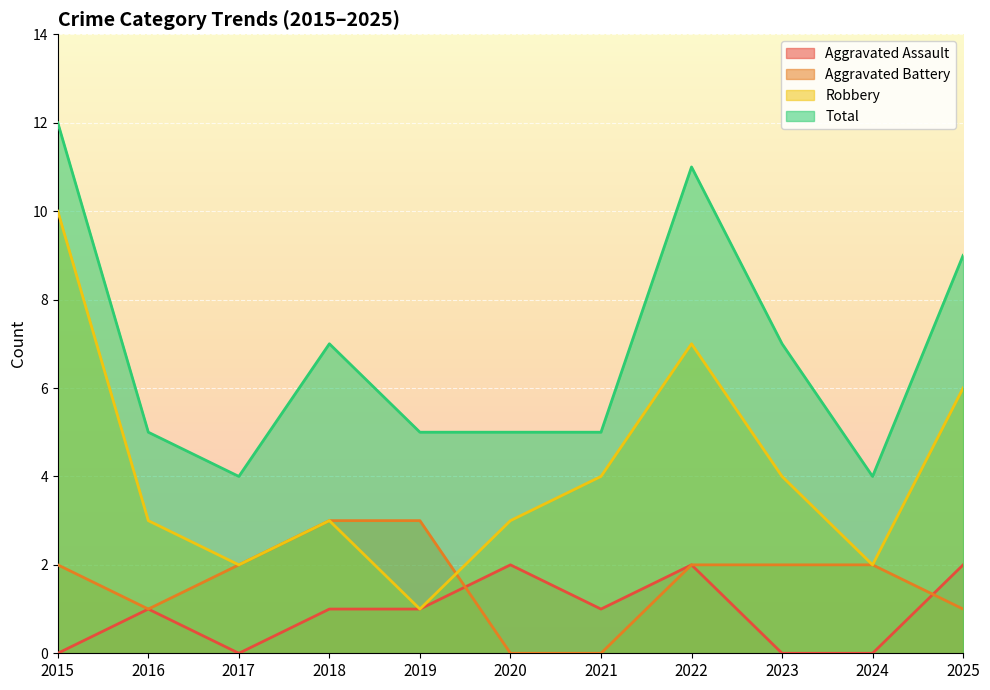

What is the sum of the Aggravated Assault values at 2023 and 2022?

2